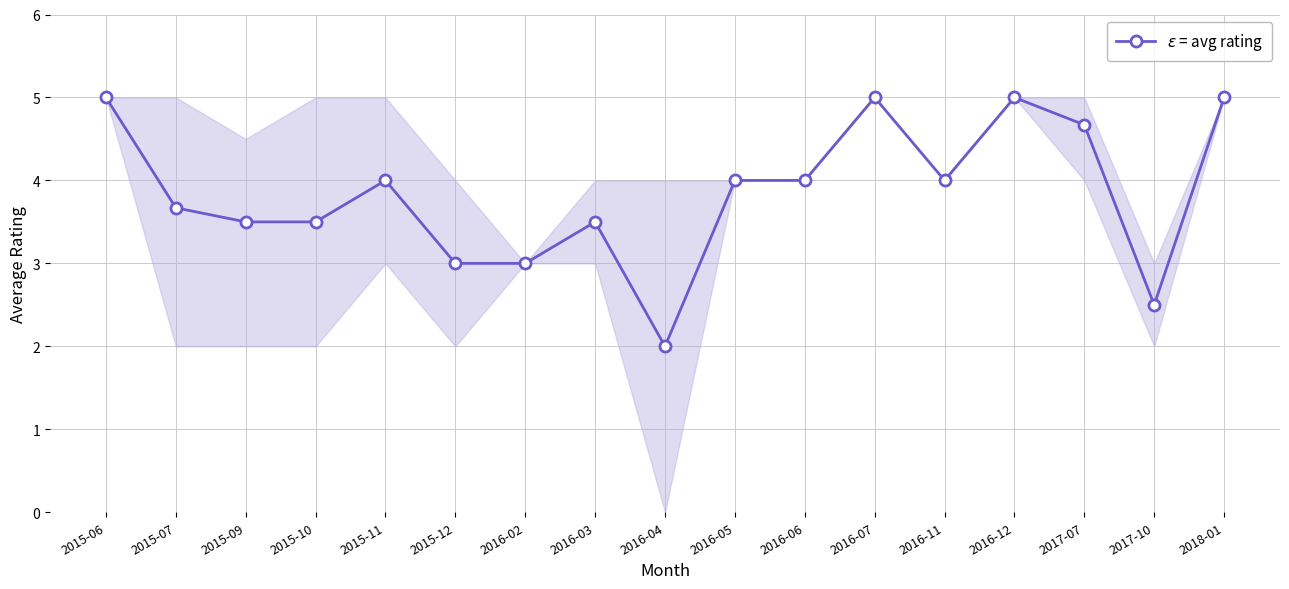

How many data points are less than 4?

8